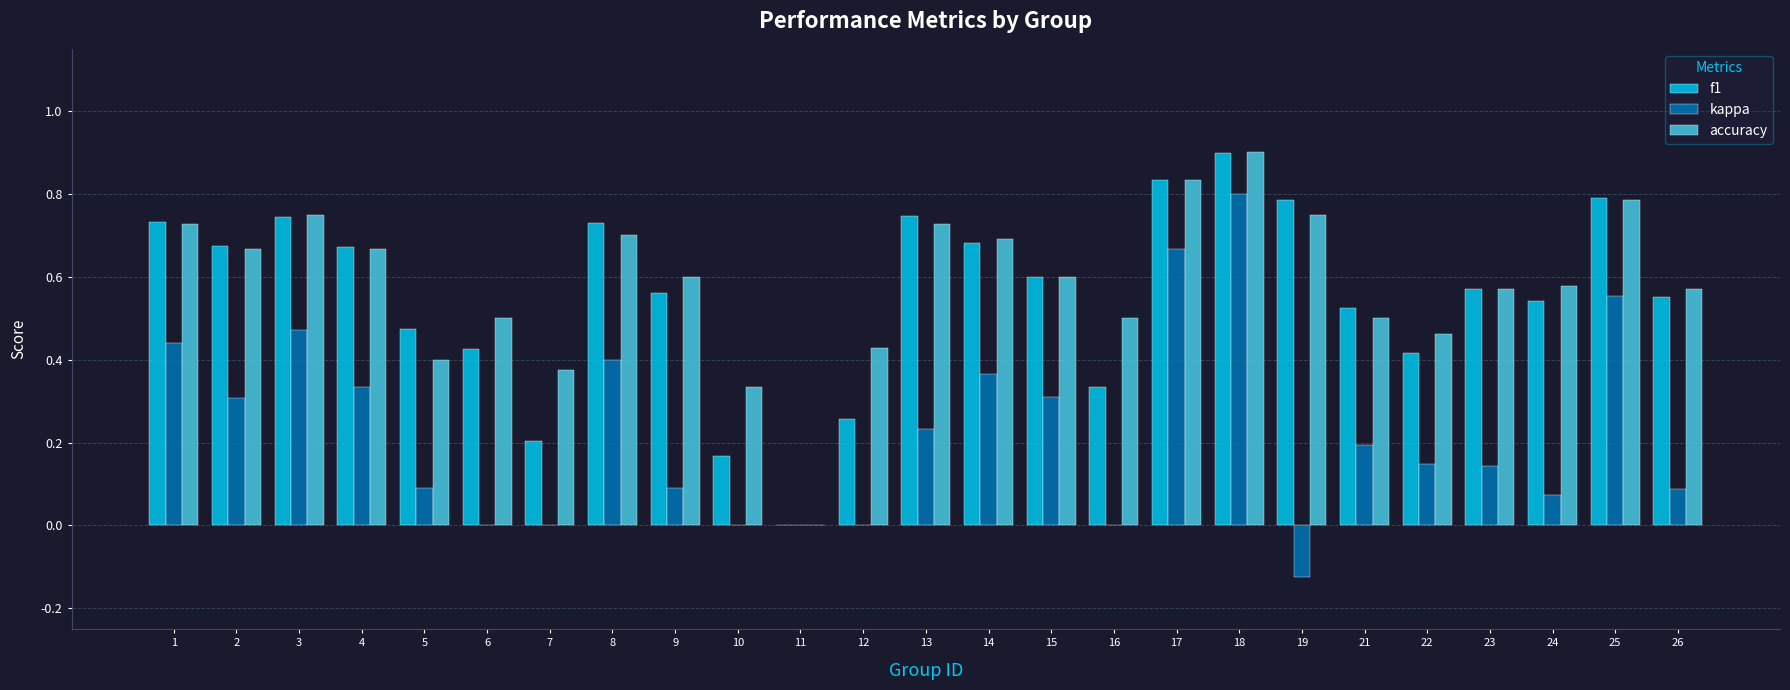

What is the total value across all series at 24?

1.2